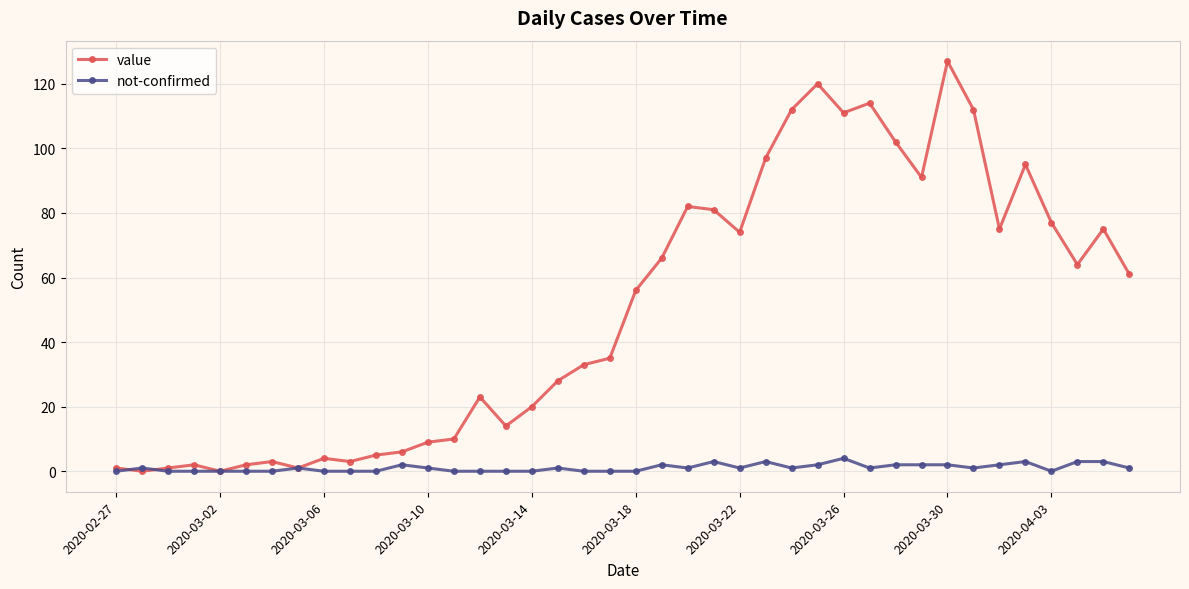

How many data points in value are less than 56?

20